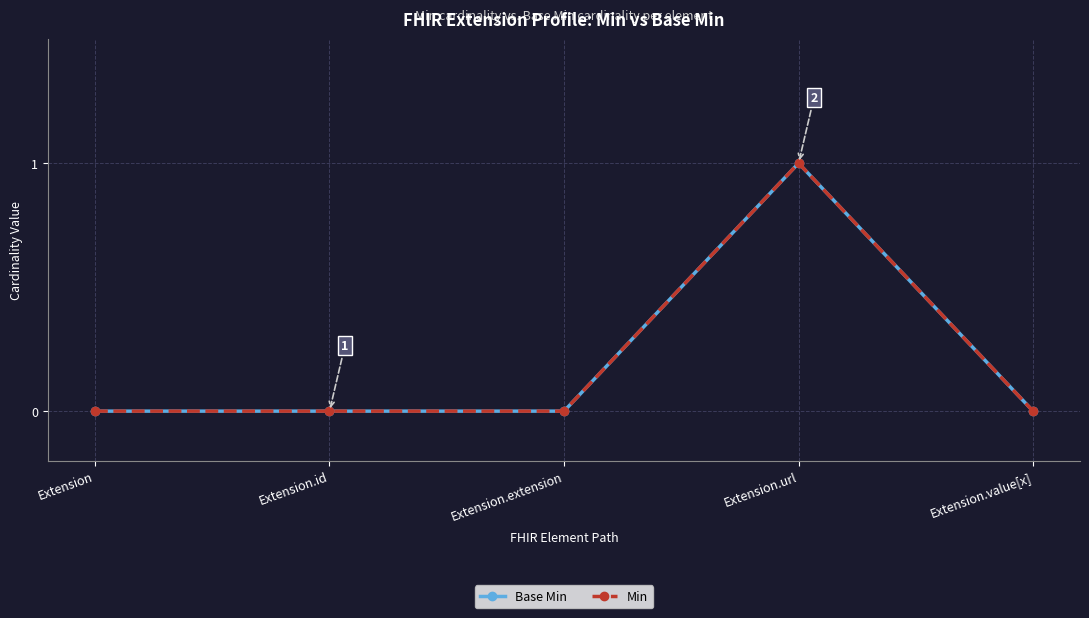

Which label corresponds to the largest value in the chart?

Extension.url